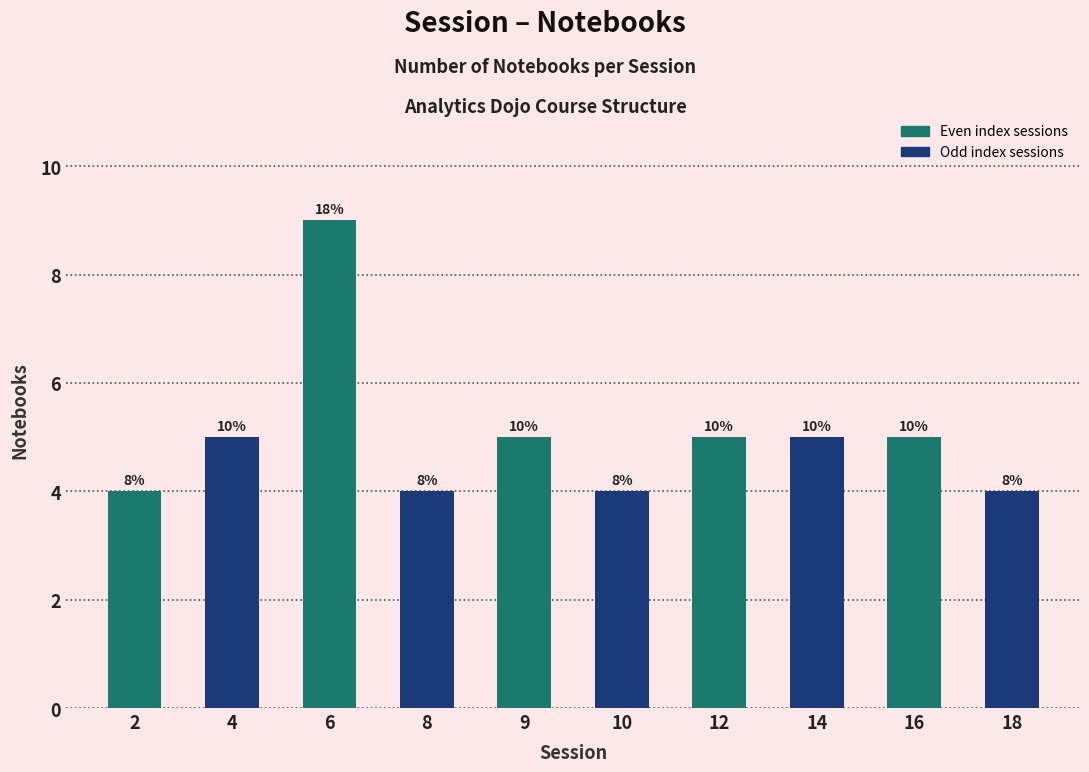

Are the bars horizontal?

No